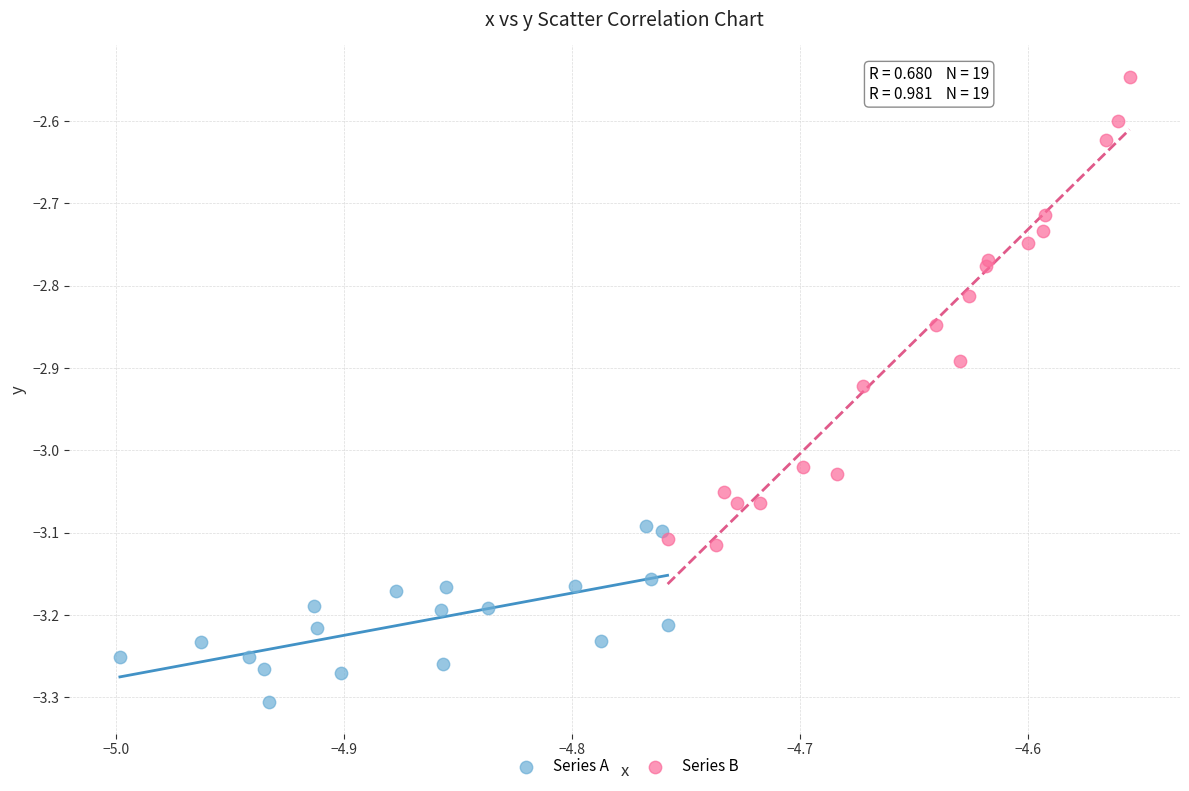

Which series contains the highest Y value?

Series B